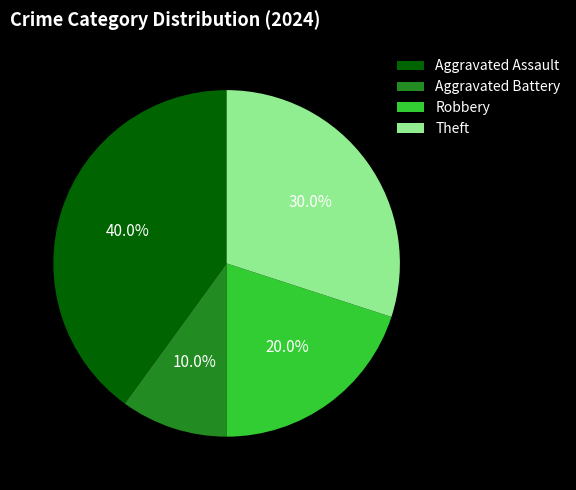

Does any single category account for the majority?

No